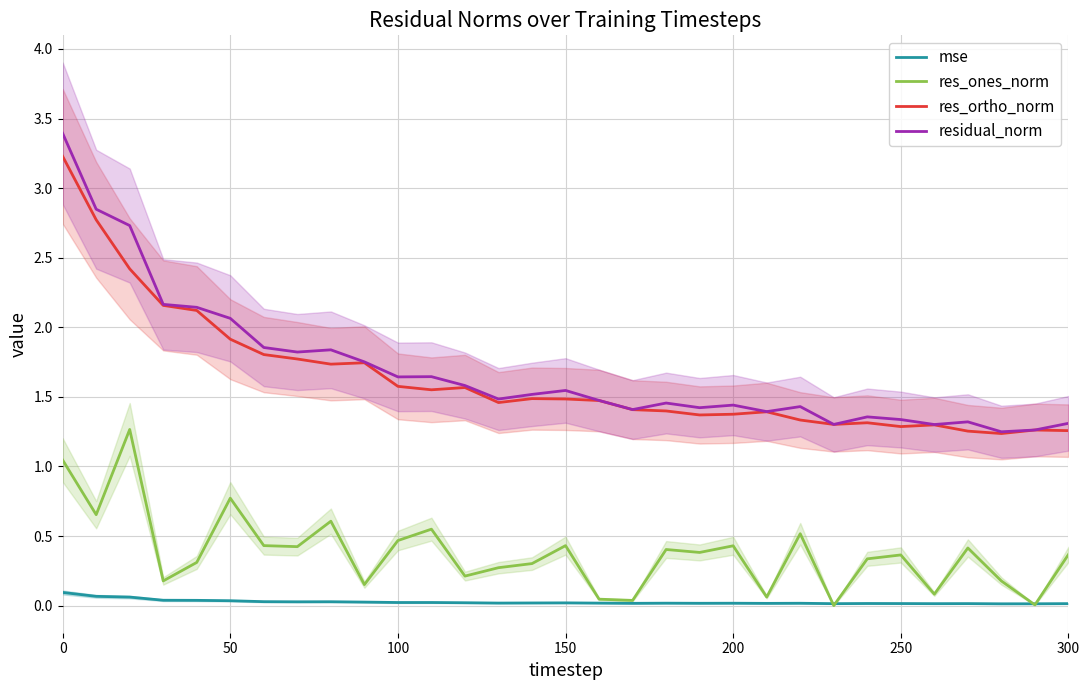

Which series has the largest total across all categories?

residual_norm